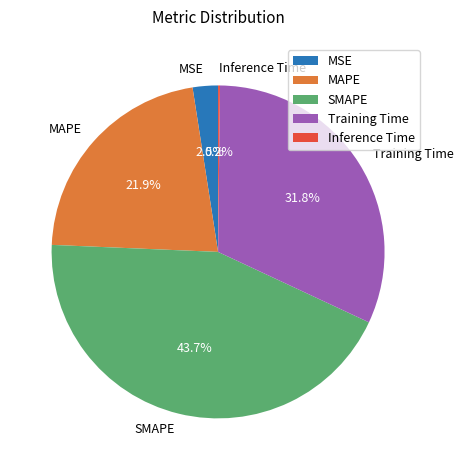

What portion of the pie excludes MAPE?

78.1%